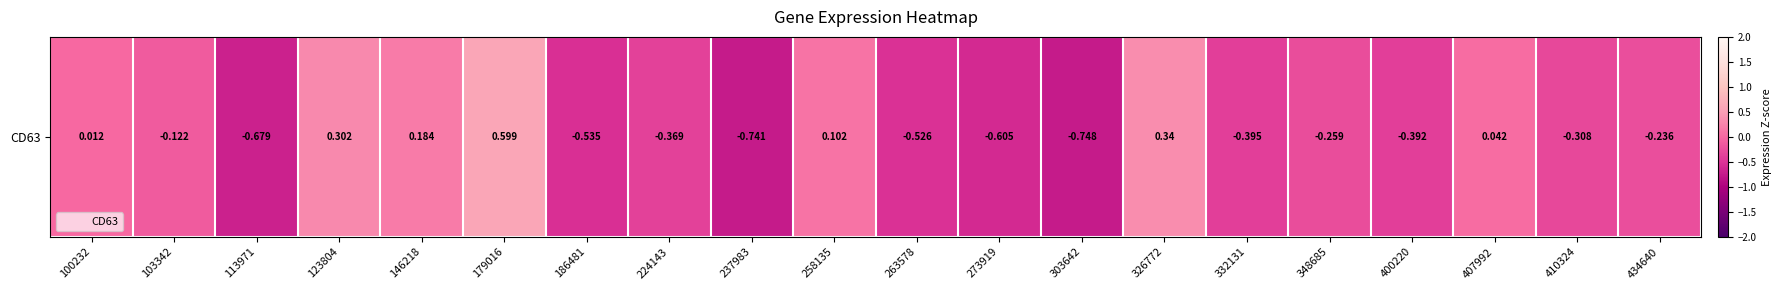

What is the difference between the maximum and minimum values?

1.3